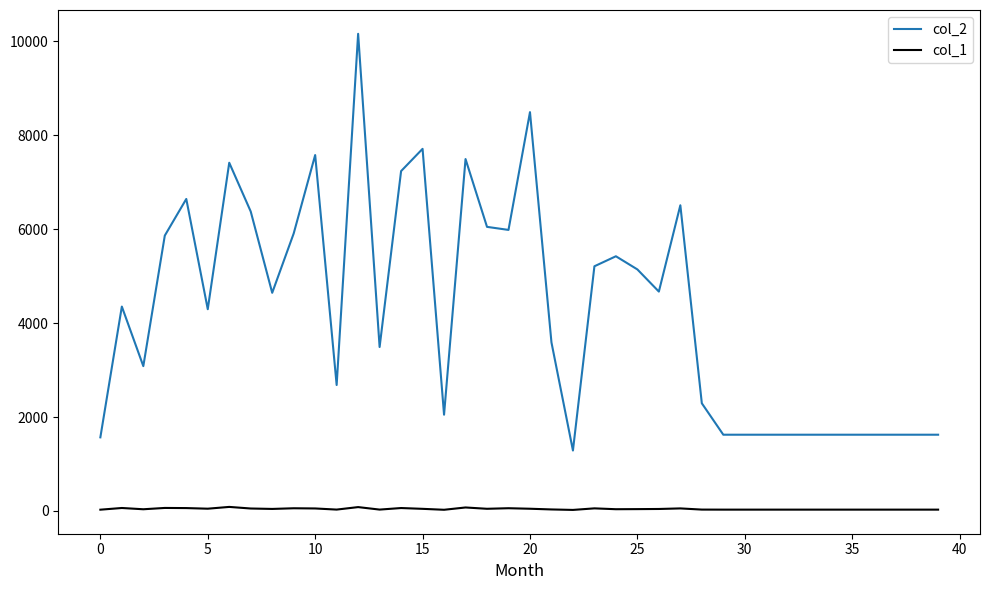

True or false: col_1 and col_2 cross at least once.

False